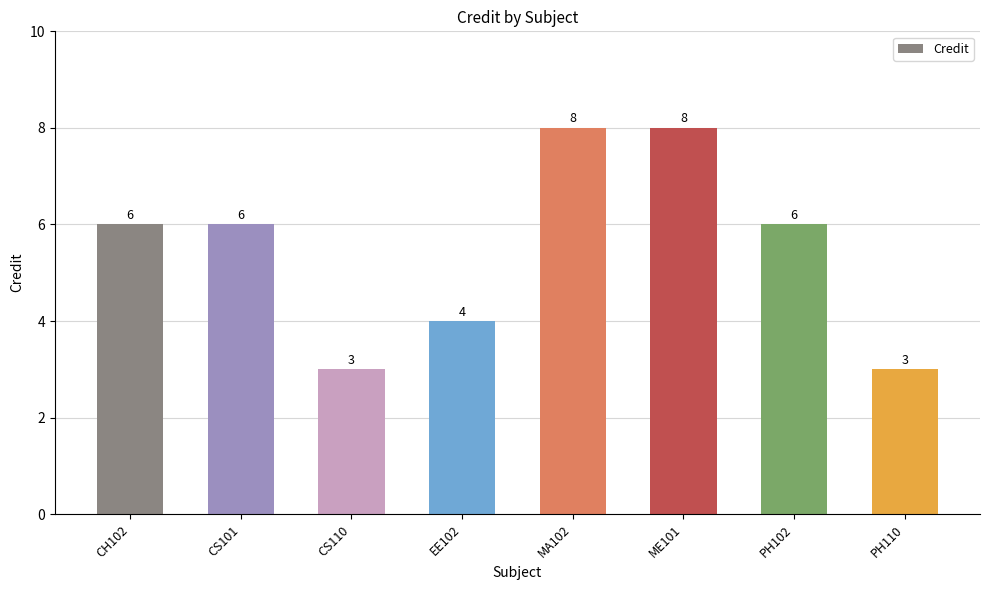

What is the smallest value displayed?

3